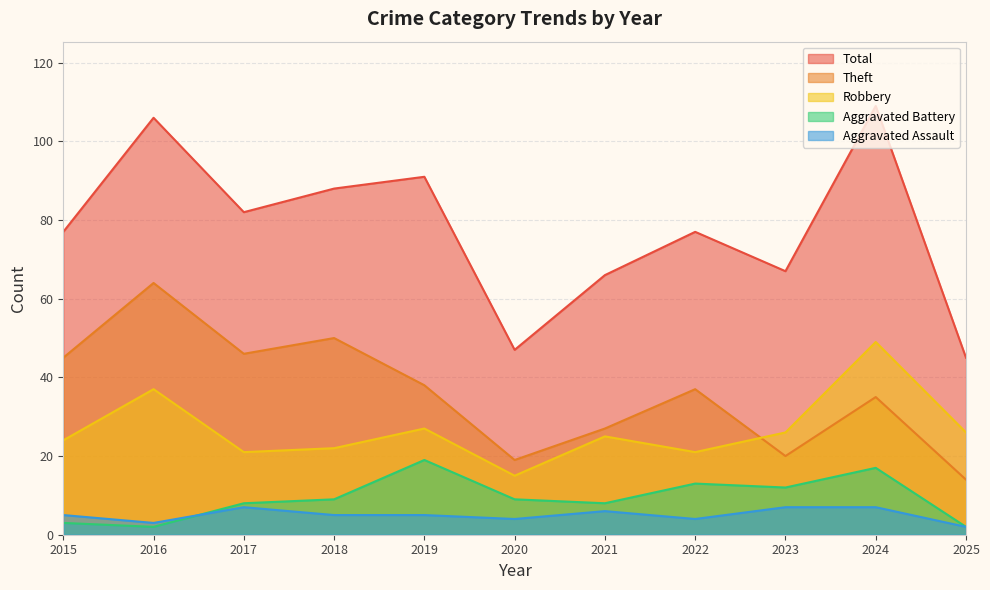

What is the spread (max minus min) of values at 2019?

86